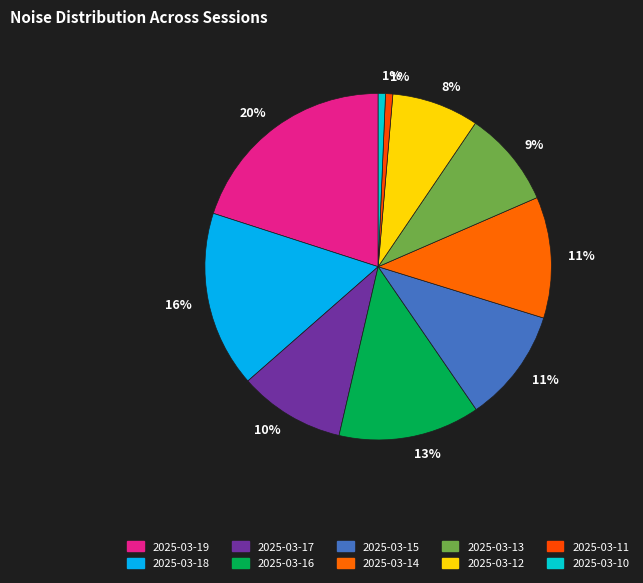

Rank the categories by value from highest to lowest.

2025-03-19, 2025-03-18, 2025-03-16, 2025-03-14, 2025-03-15, 2025-03-17, 2025-03-13, 2025-03-12, 2025-03-11, 2025-03-10